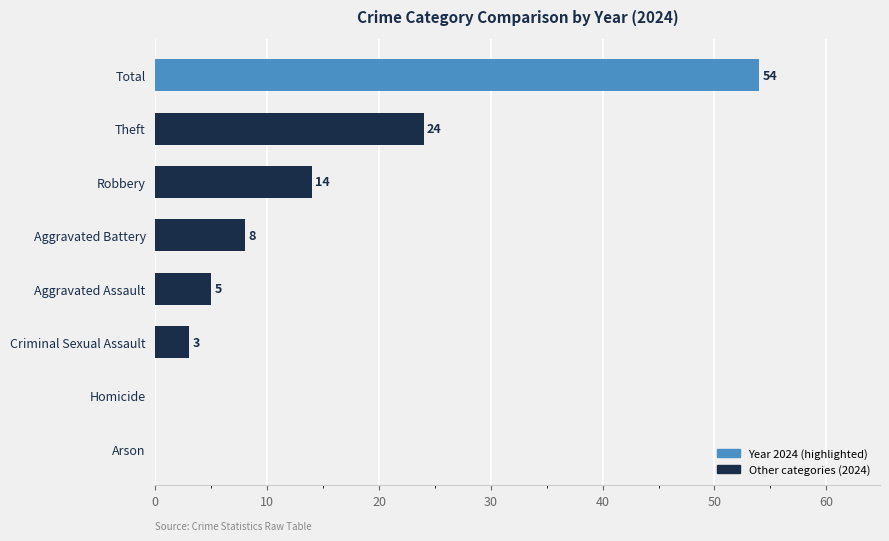

Which has a higher value, Aggravated Assault or Total?

Total